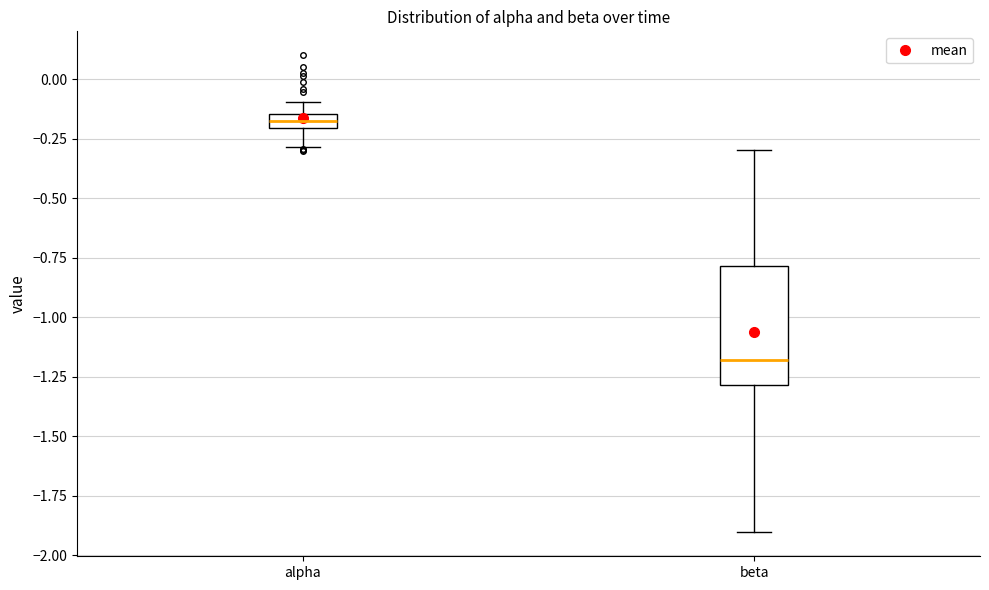

Where does the lower whisker of the box for beta end on the y-axis? The values are not printed on the chart, so give them approximately, as read against the axis.

-1.90